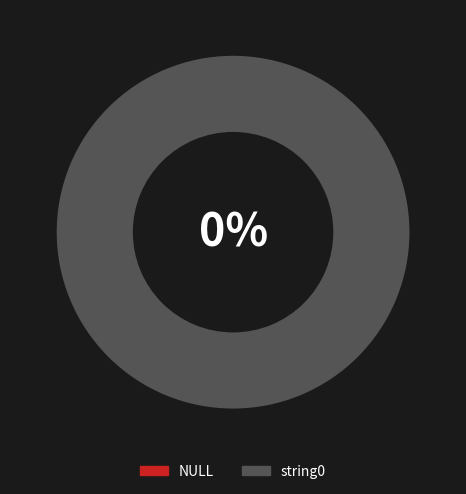

Which category has the smallest portion of the pie?

NULL